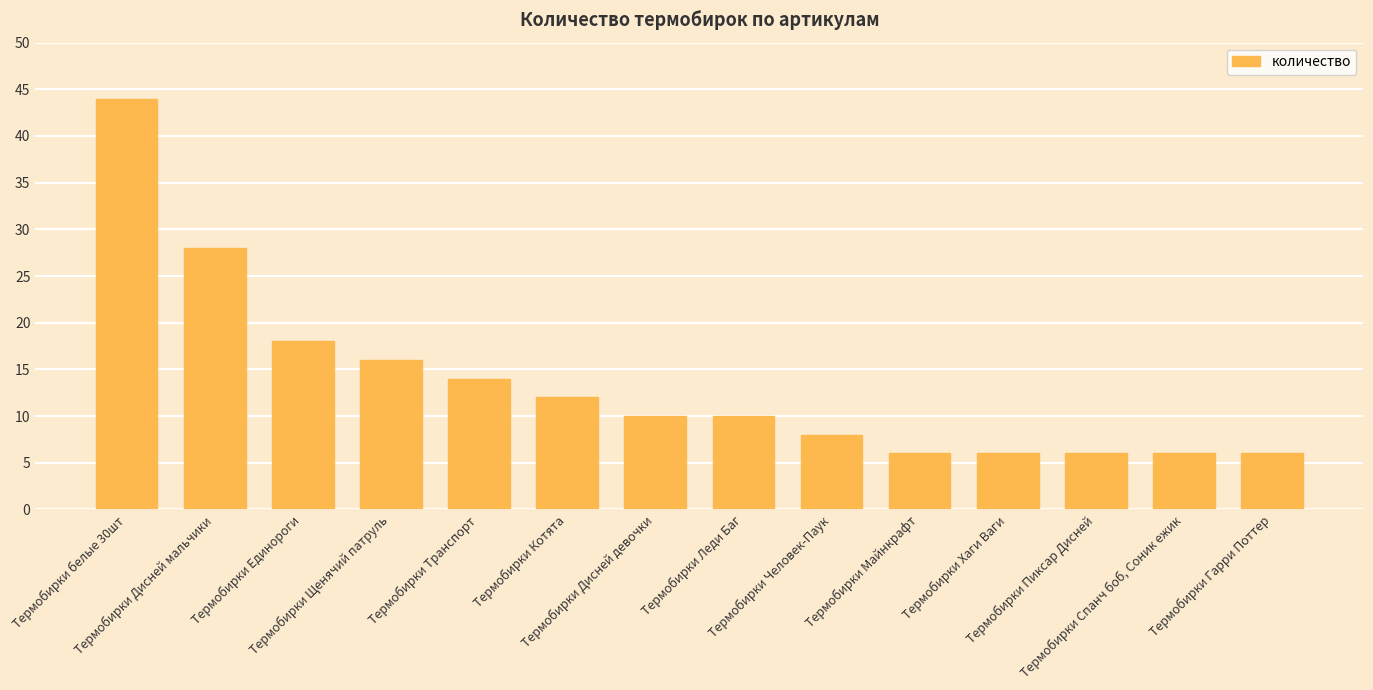

Reading left to right, list all the values displayed in this chart.

44	28	18	16	14	12	10	10	8	6	6	6	6	6